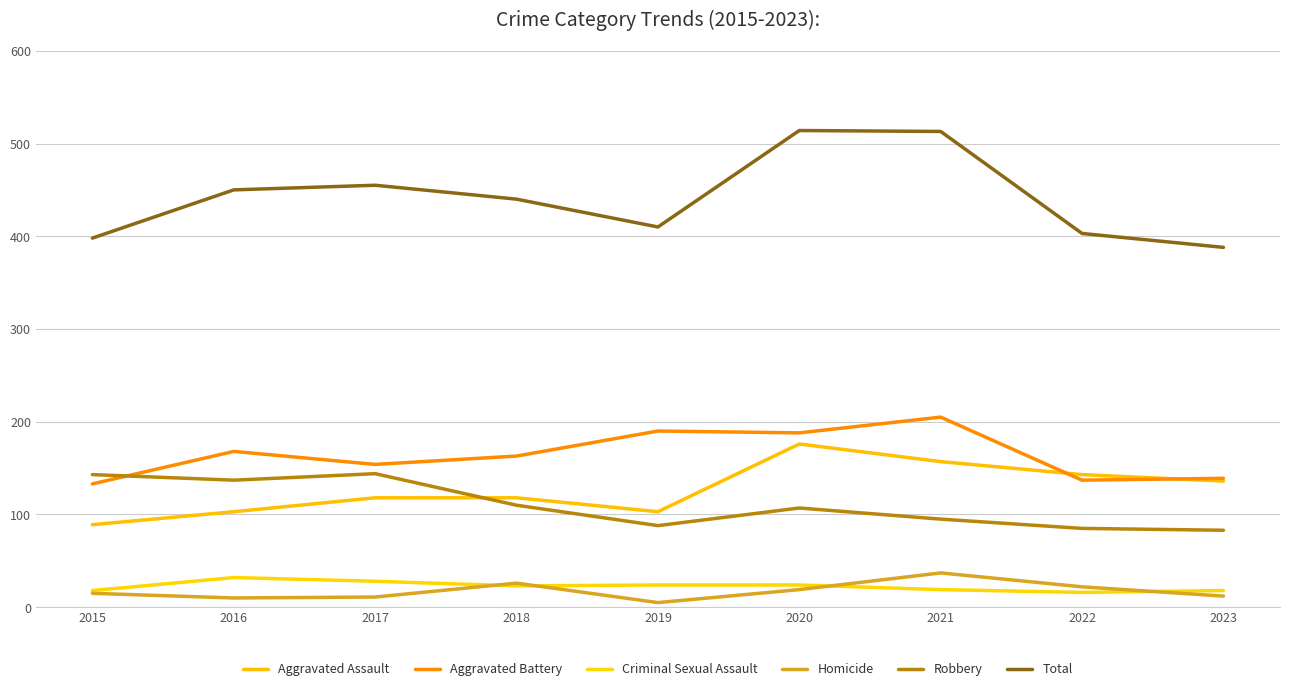

Which series changed the most between 2017 and 2018?

Robbery